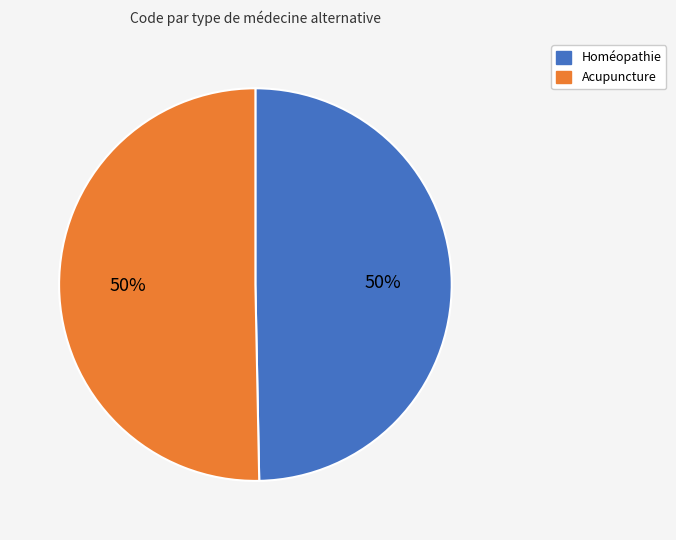

To the nearest percent, what portion does Acupuncture represent?

50%